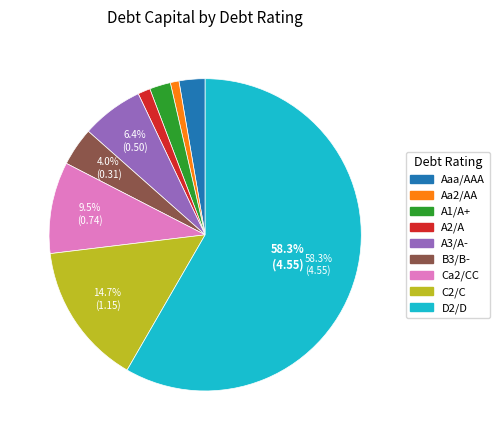

Does C2/C represent more than half of the total?

No